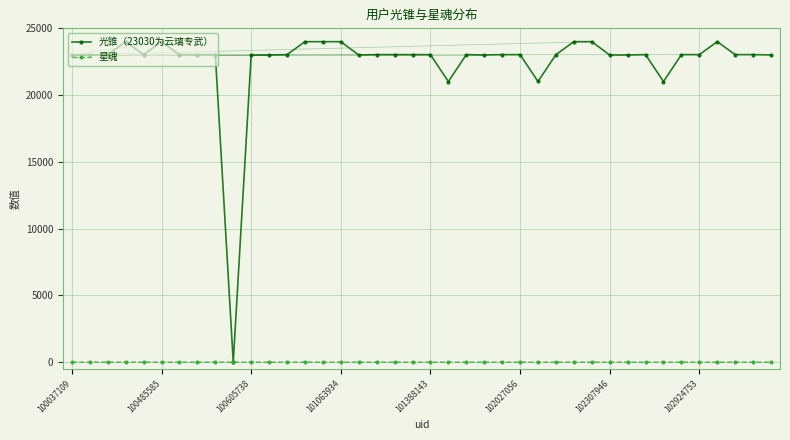

Which series has the widest spread of values?

光锥（23030为云璃专武）